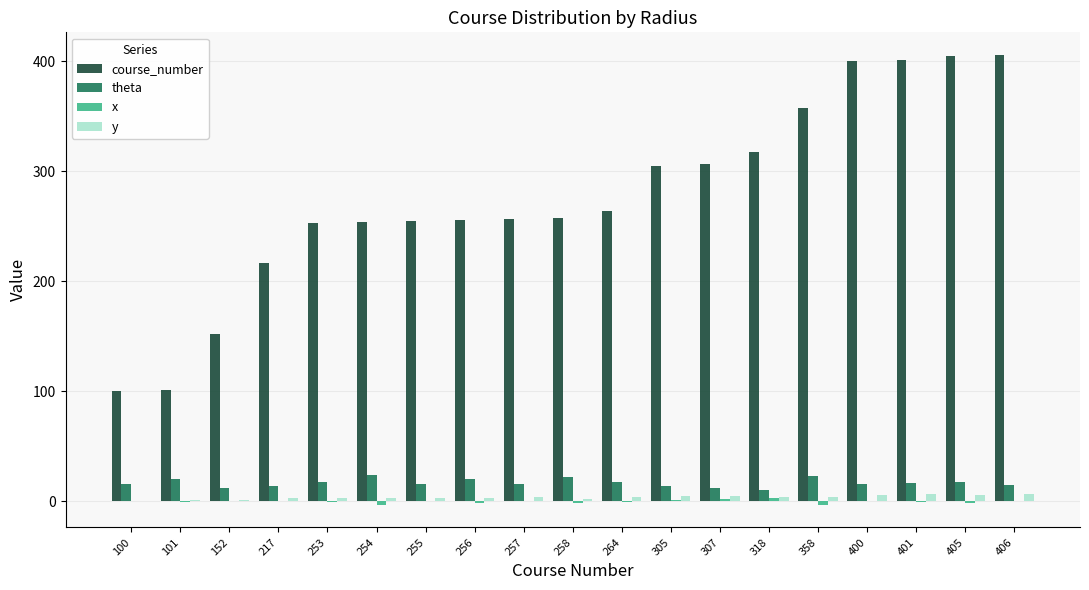

How many distinct data groups are displayed?

4